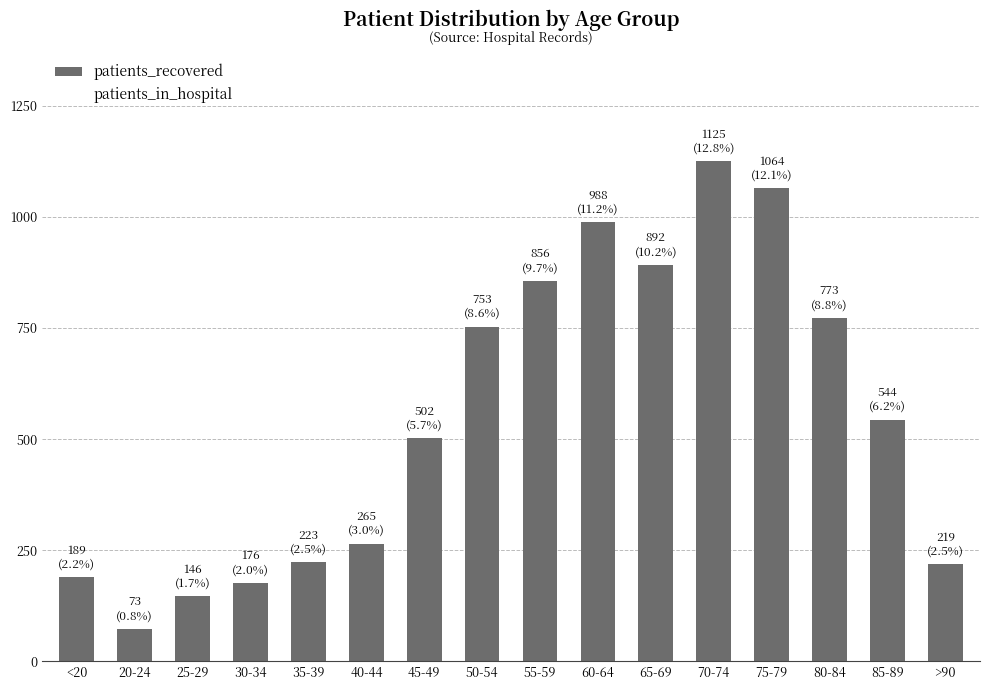

What is the smallest value displayed?

73